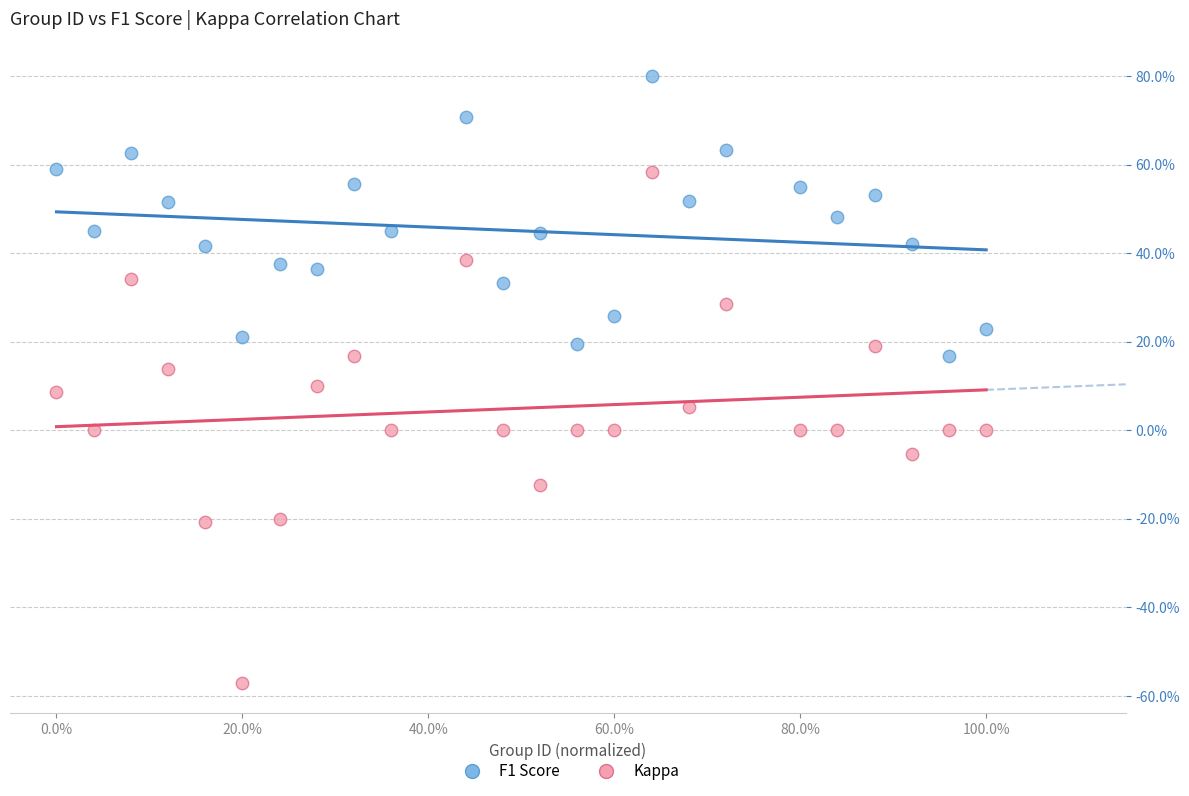

Which series has the widest spread of Y values?

Kappa